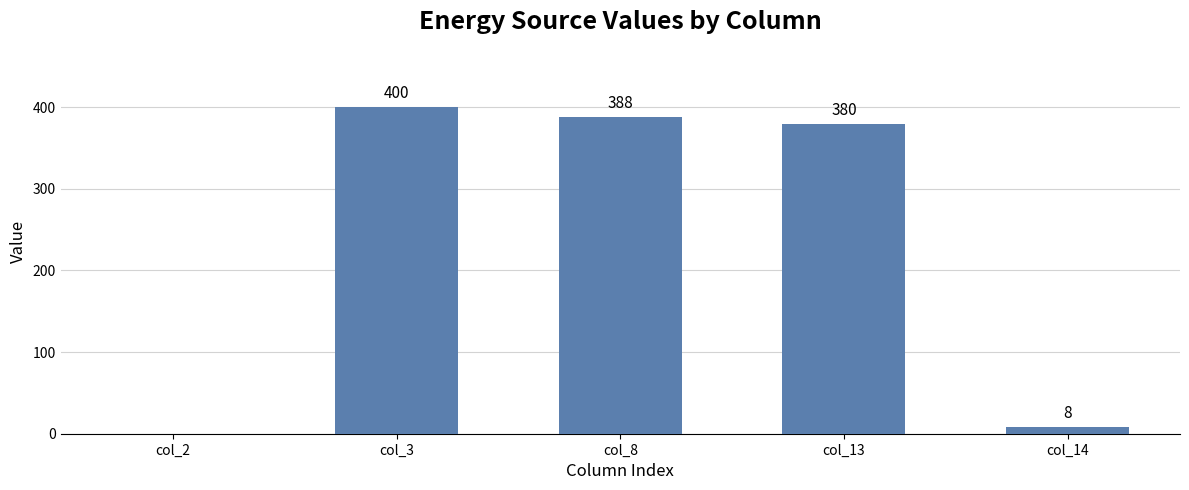

True or false: the data shows -207.7 at col_2.

False